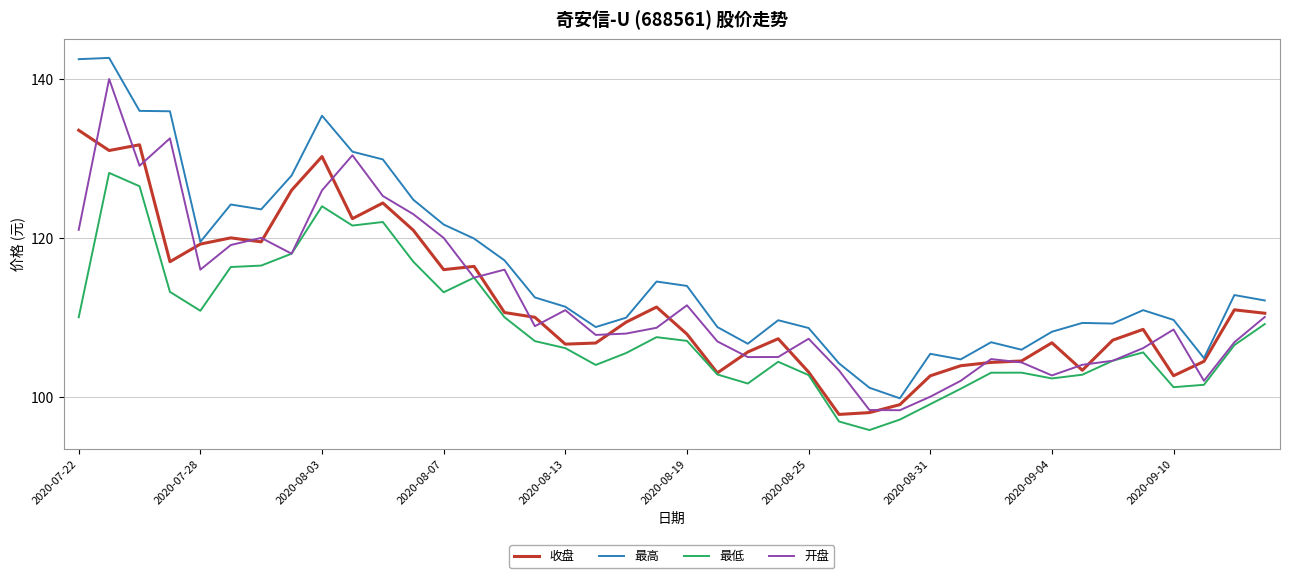

Rank the series by their maximum value, from lowest to highest.

最低, 收盘, 开盘, 最高